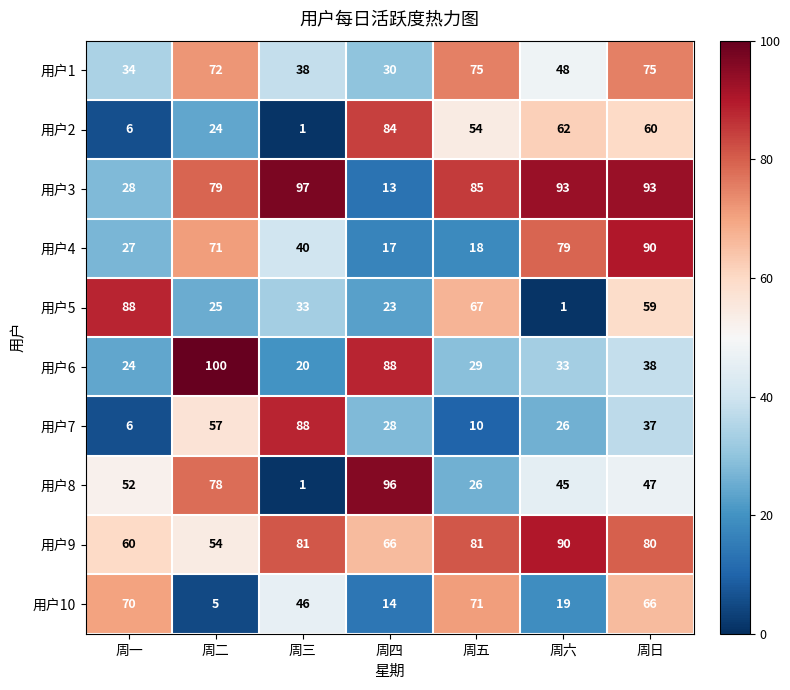

What is the sum of the 用户3 values at 周四 and 周二?

92